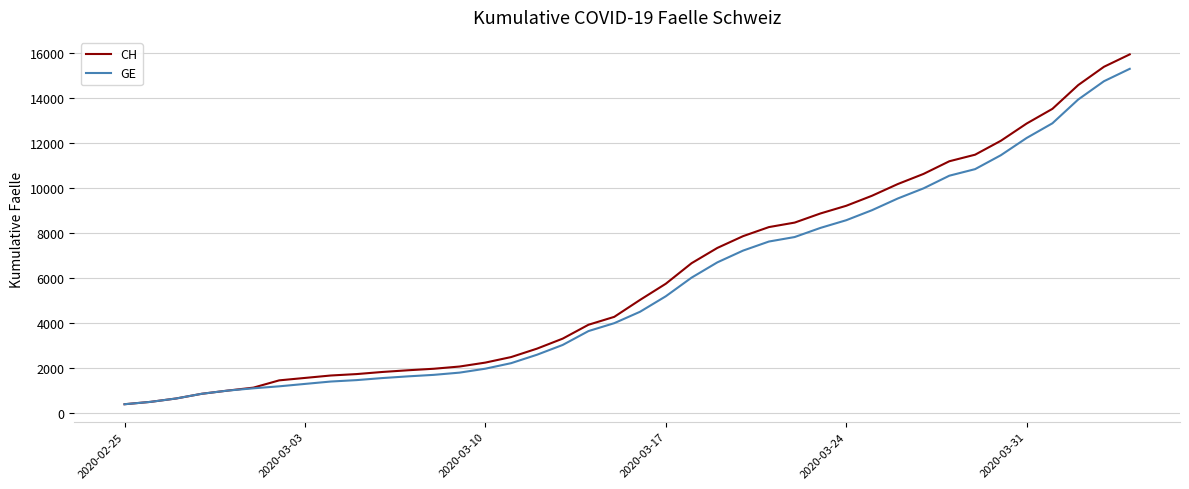

What is the smallest value displayed?

375